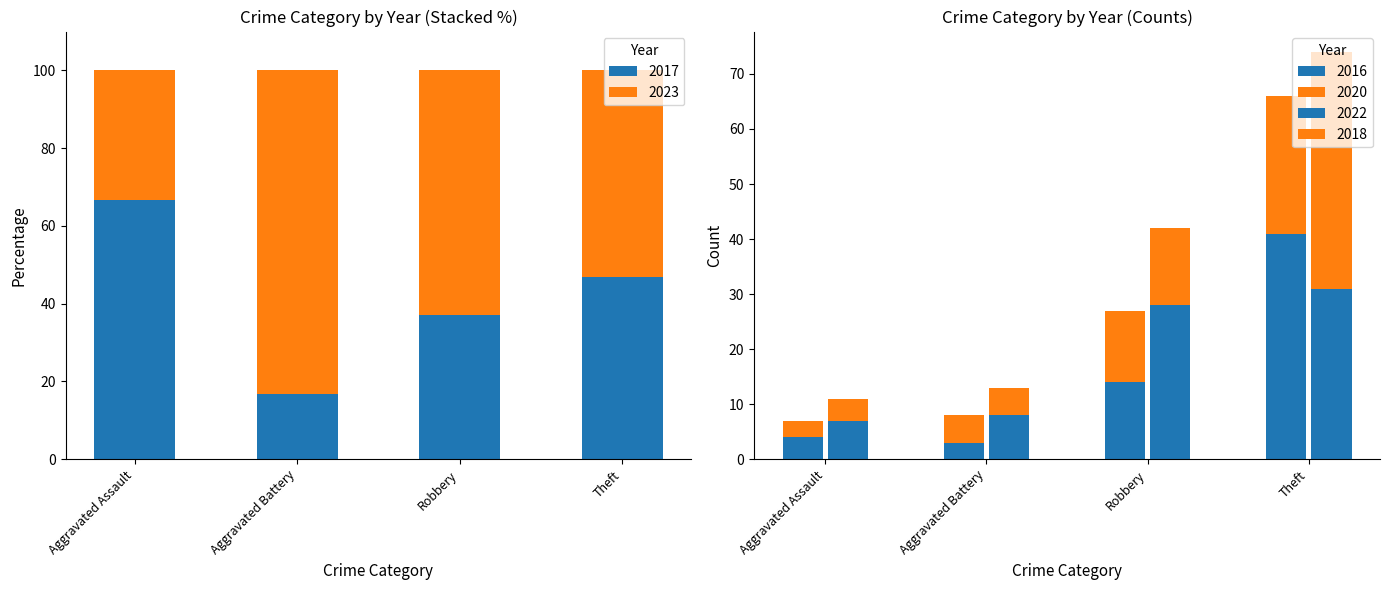

What is the difference between the second highest and second lowest values in the 2022 series?

20